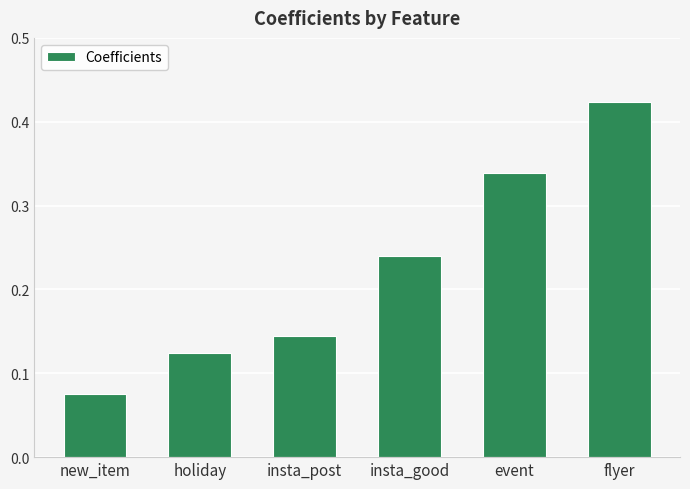

At which category does the chart reach its peak across all series?

flyer